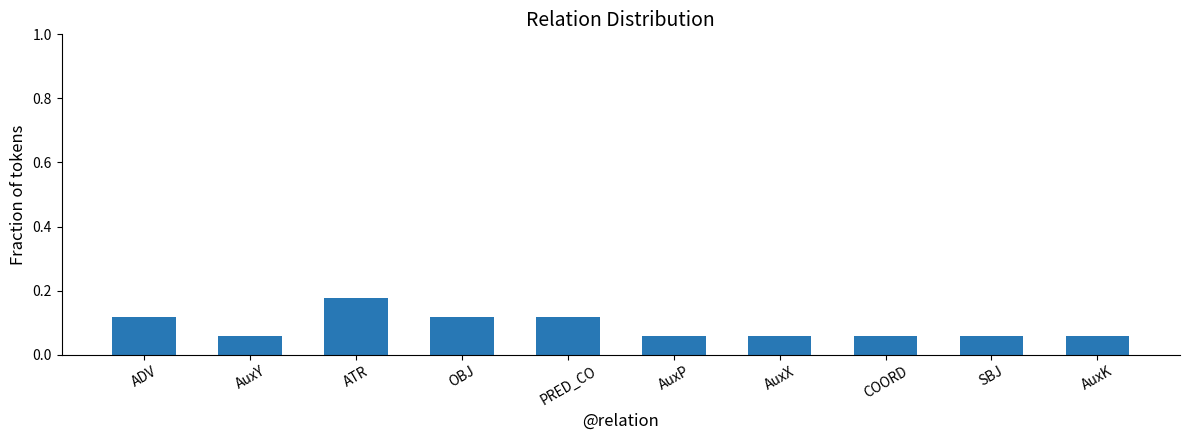

Is it true that the value at AuxK is 0.0?

False